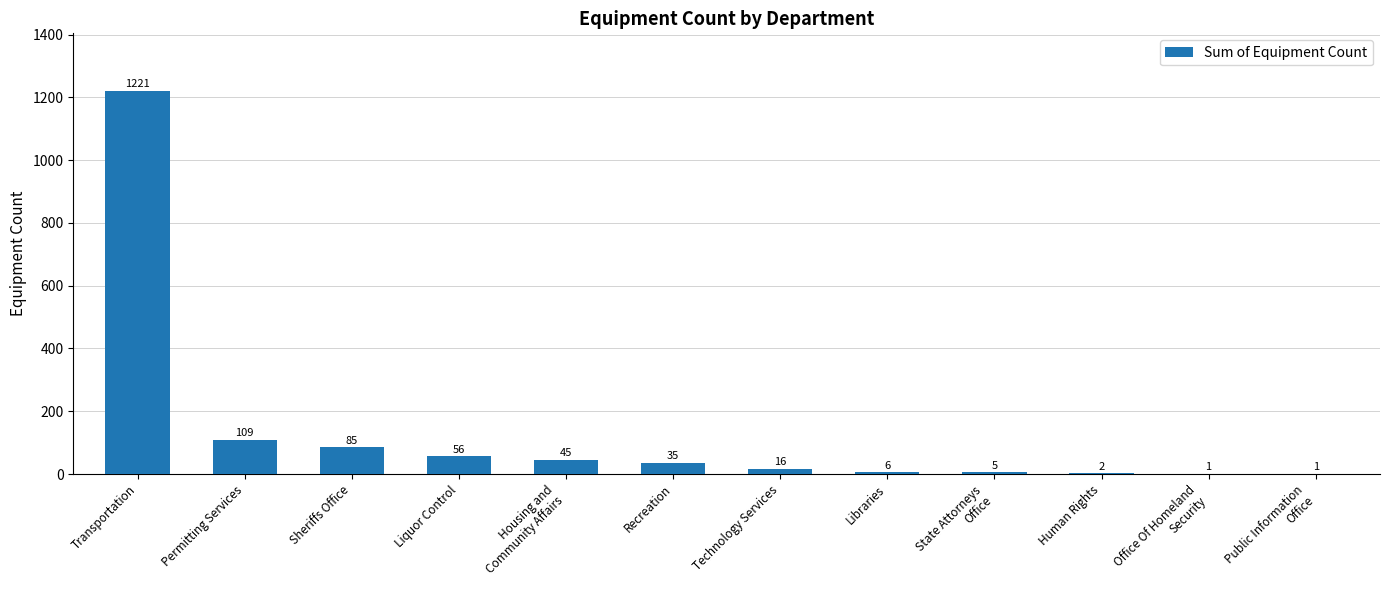

At which label is the value closest to 611?

Permitting Services